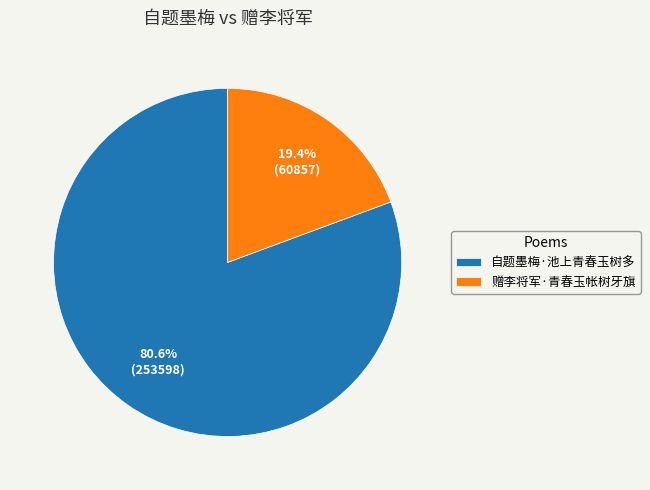

How many slices are in this pie chart?

2